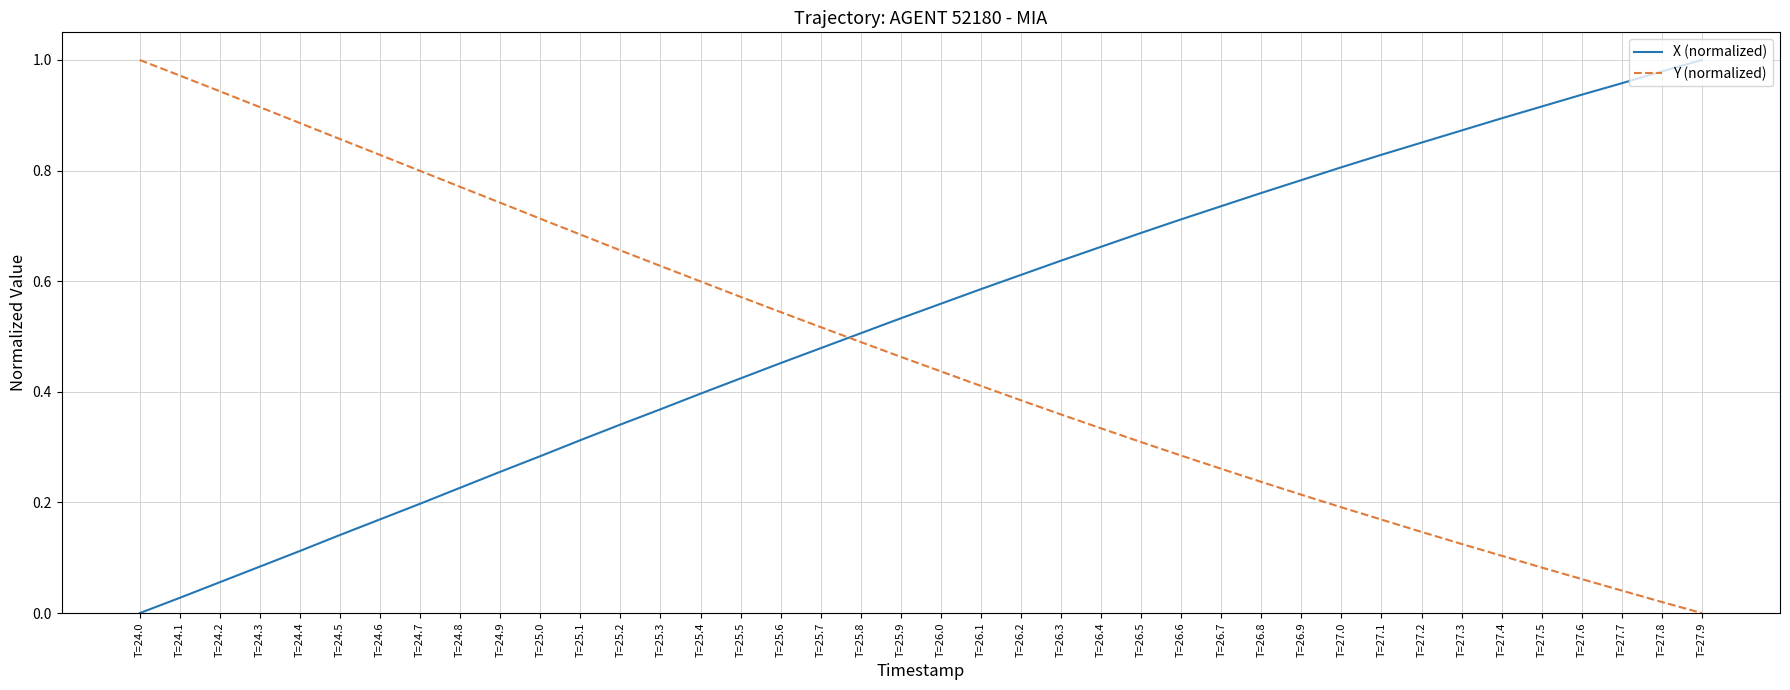

Does the chart display data point markers on the line(s)?

No